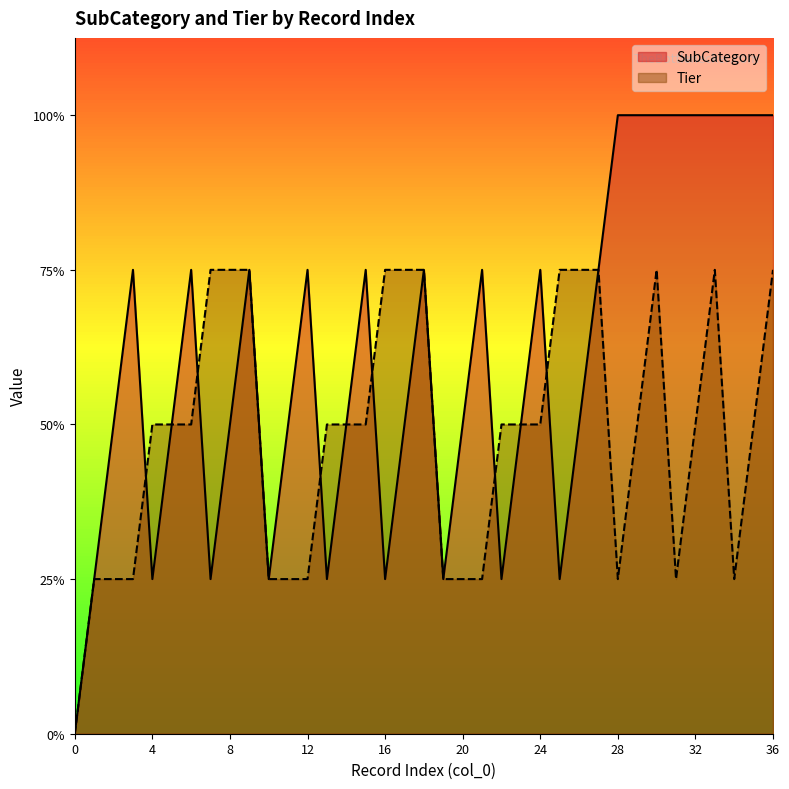

At which label does Tier first exceed 2?

7